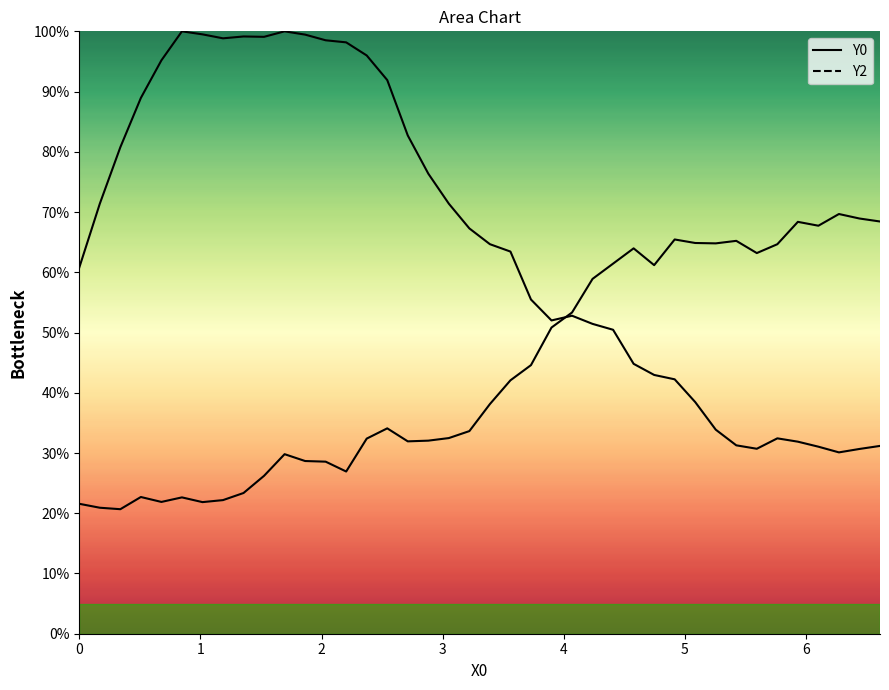

Which series ends up on top after the final intersection of Y0 and Y2?

Y2